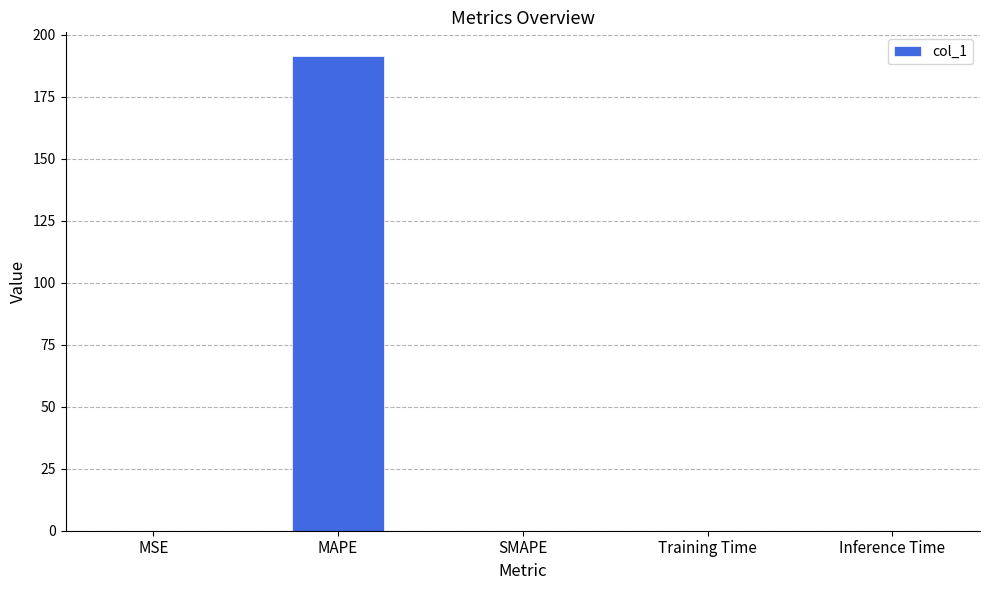

What is the maximum value shown in the chart?

191.4